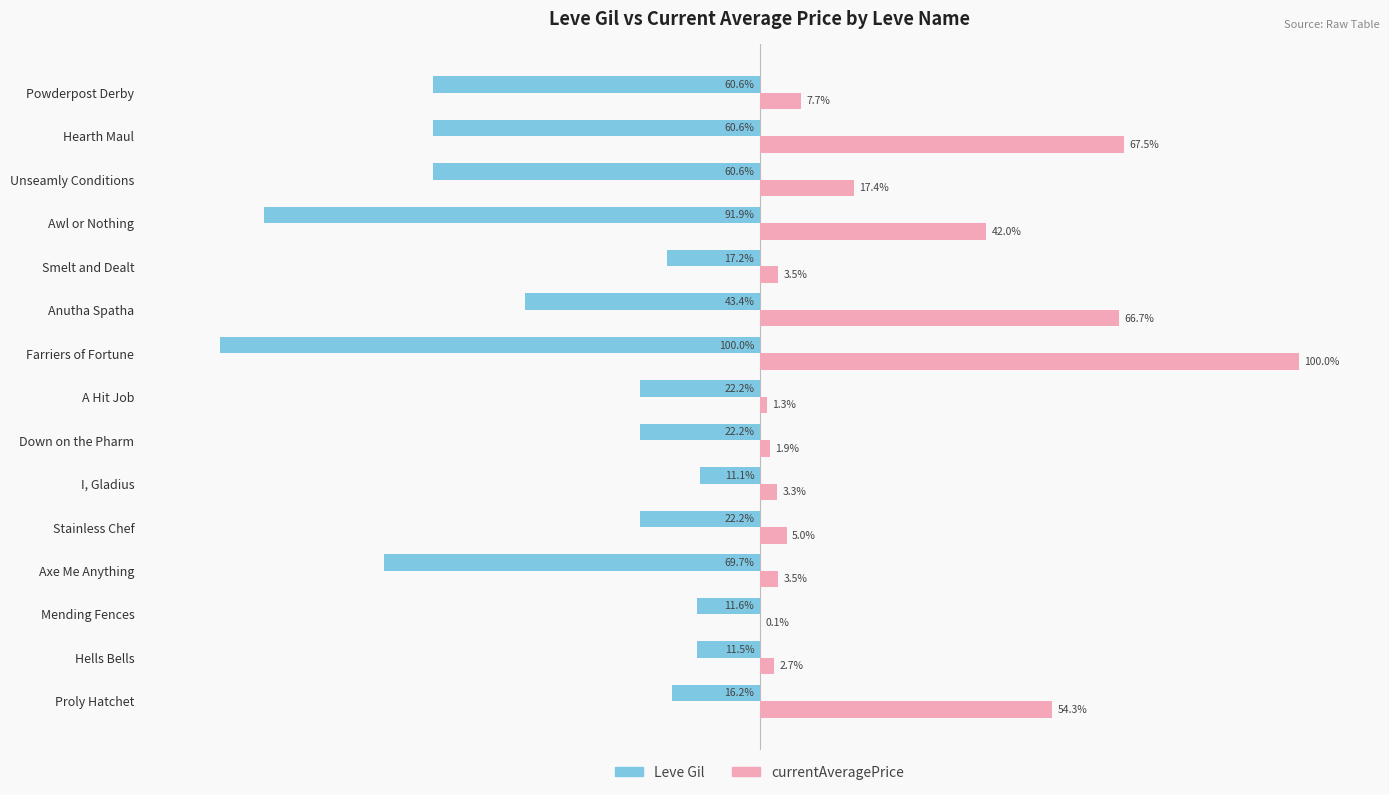

Which series changed the most between Awl or Nothing and Hearth Maul?

Leve Gil